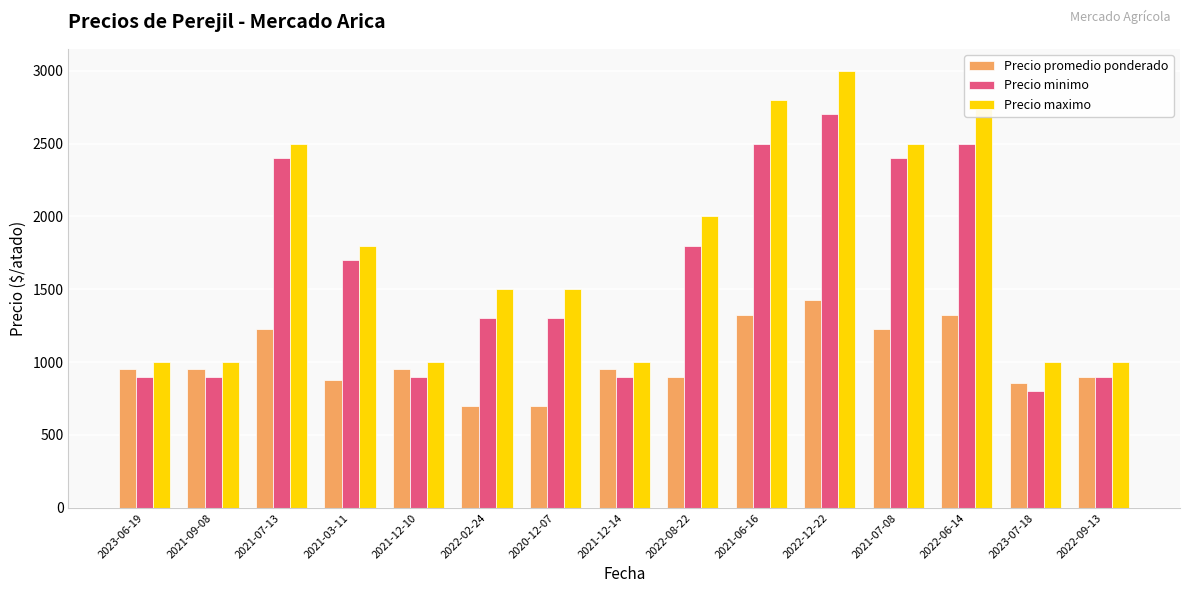

True or false: Precio promedio ponderado has a value of 1325 at 2021-06-16.

True